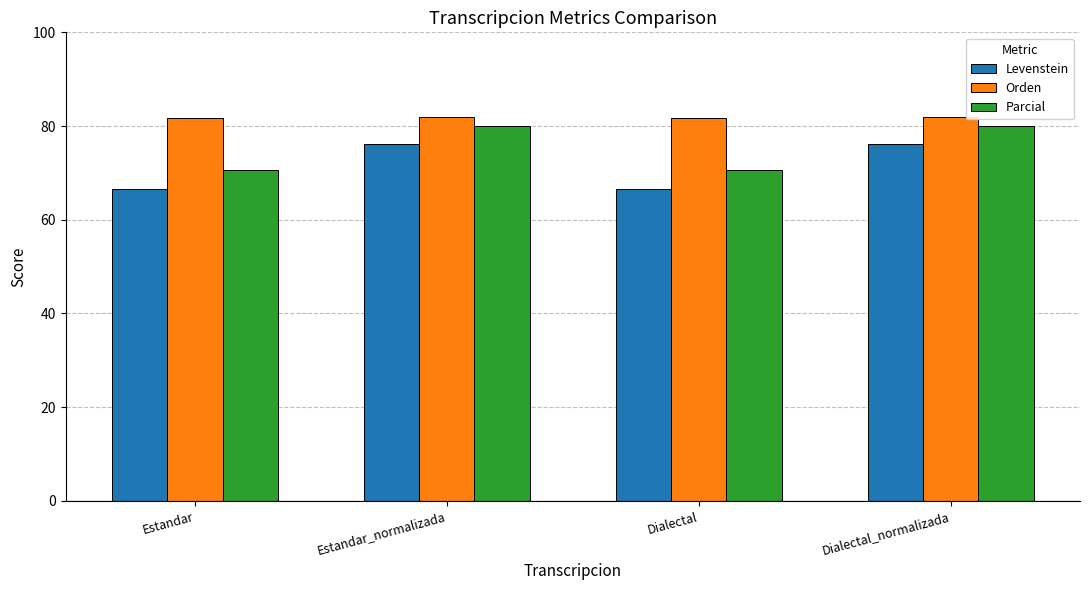

What is the lowest value of the Levenstein series?

66.6